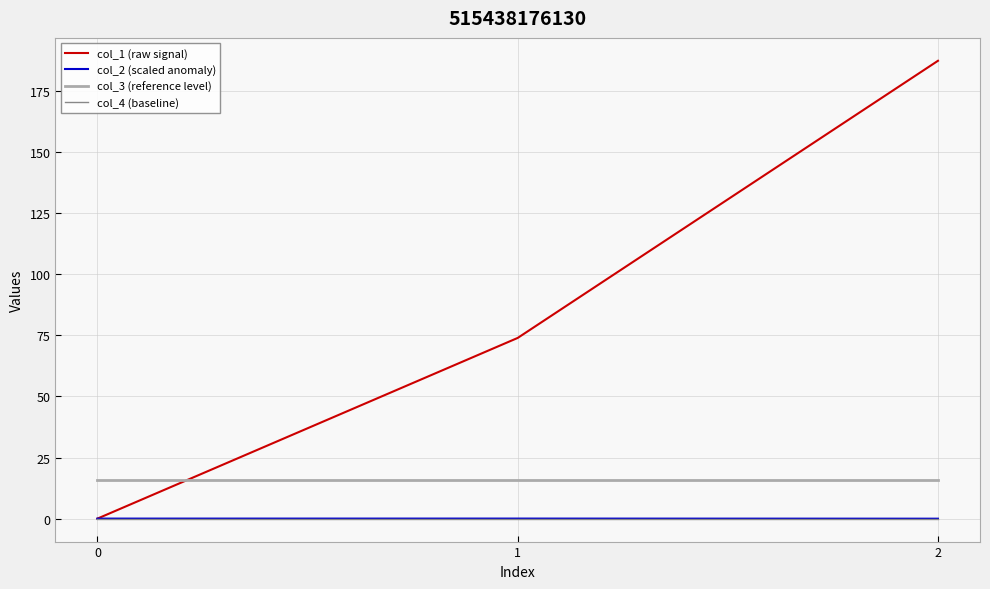

Where does the col_1 (raw signal) series first go above 73?

1